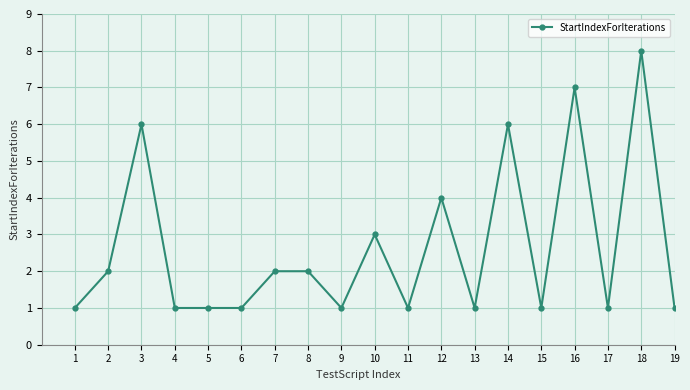

Reading right to left, what are all the values shown in this chart?

19=1	18=8	17=1	16=7	15=1	14=6	13=1	12=4	11=1	10=3	9=1	8=2	7=2	6=1	5=1	4=1	3=6	2=2	1=1